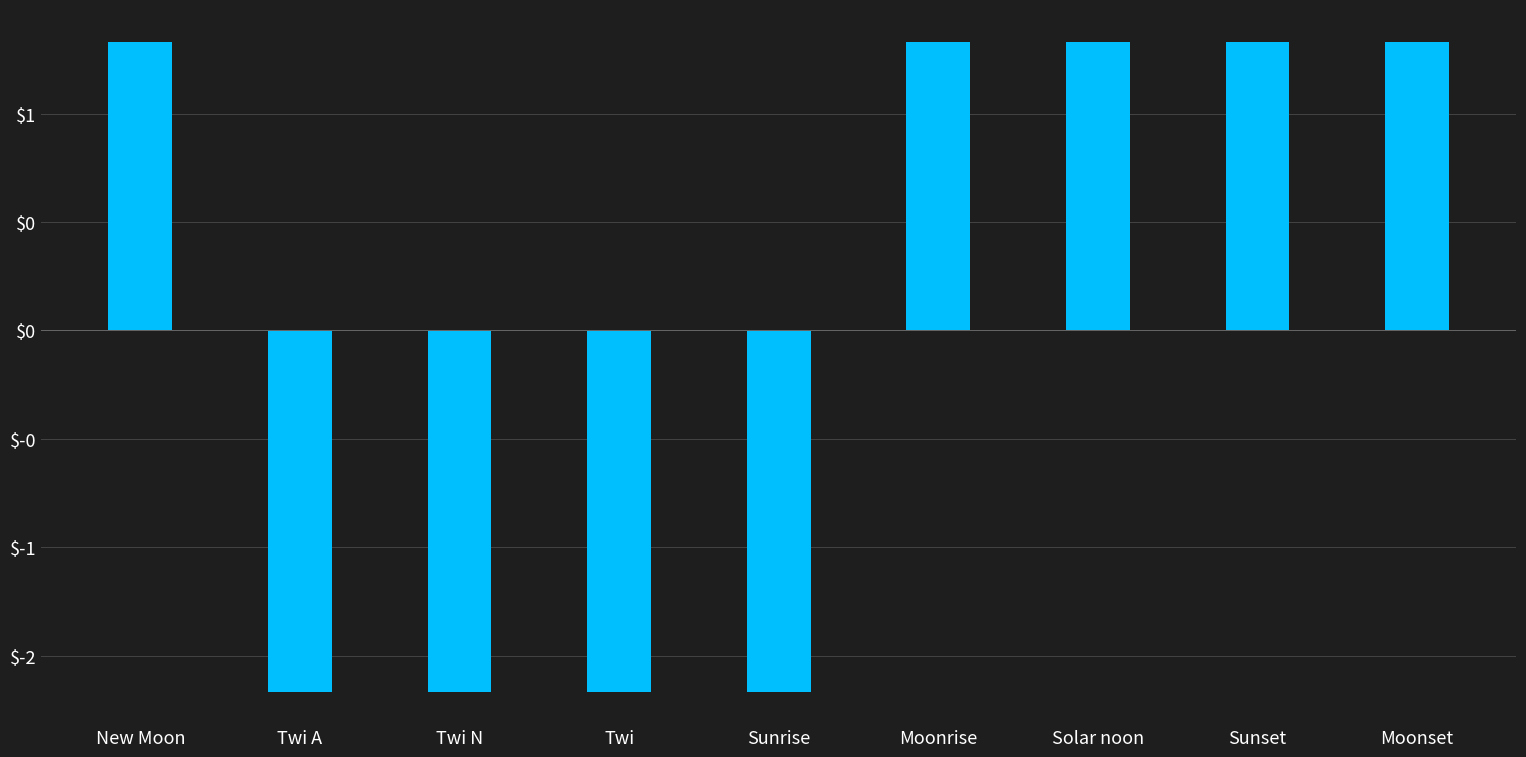

Does the chart contain any negative values?

Yes